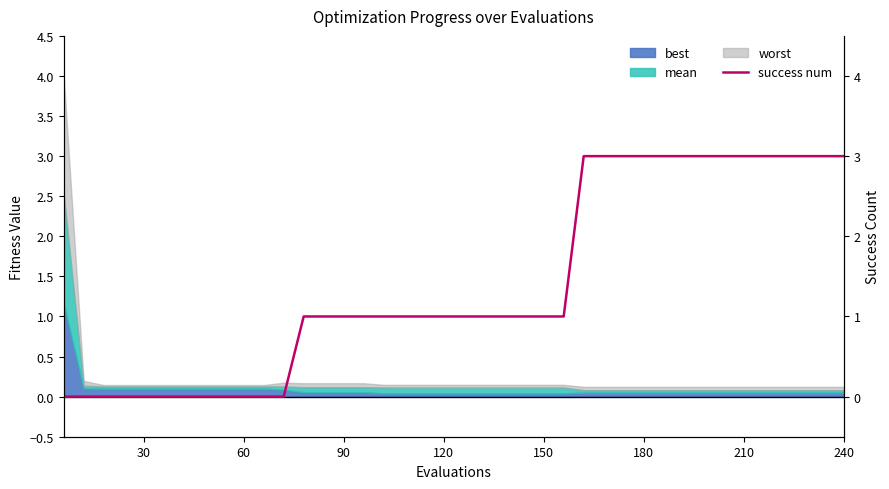

Does the chart display data point markers on the line(s)?

No